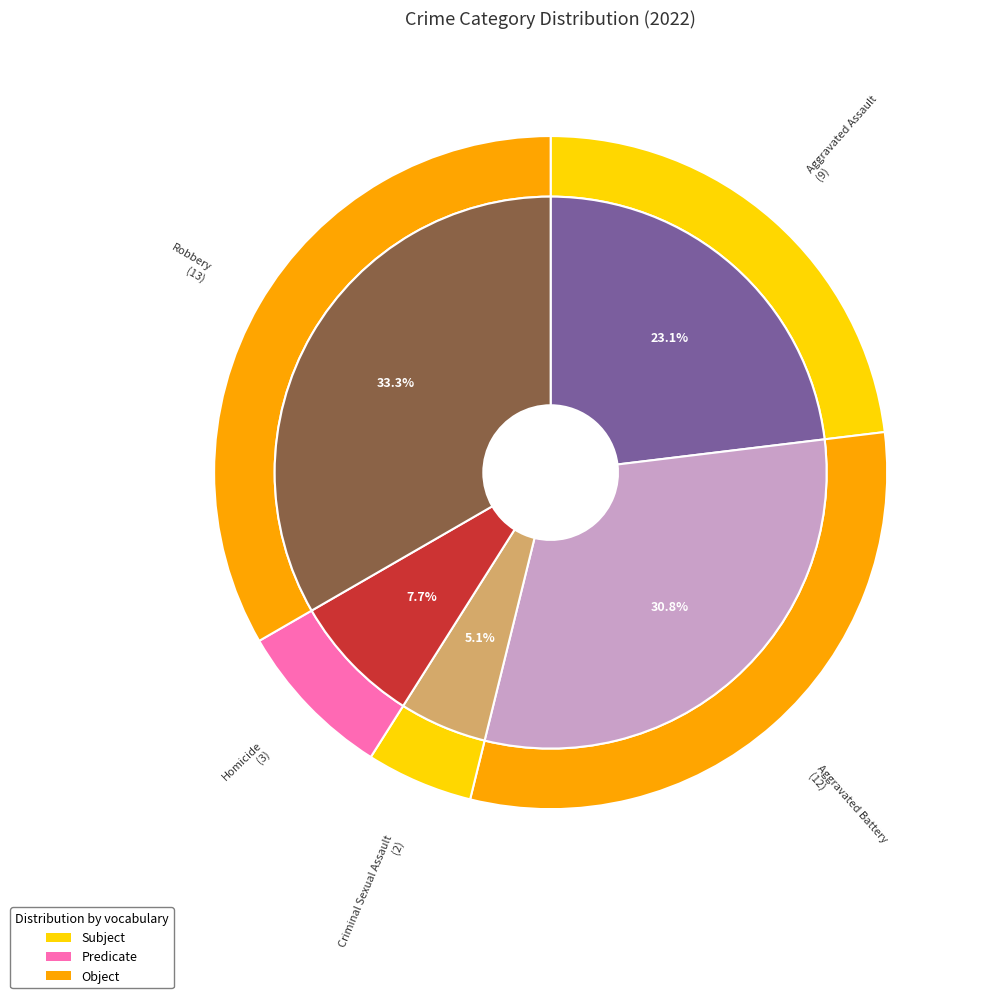

What is the ratio of the value at Criminal Sexual Assault to the value at Robbery?

0.2